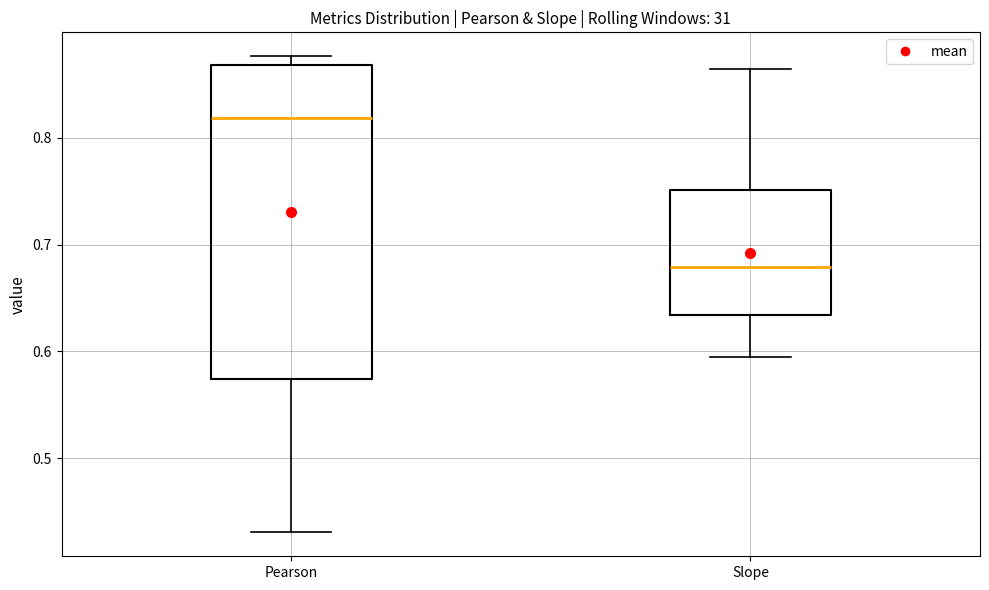

Which box is the tallest, from its lower edge to its upper edge?

Pearson